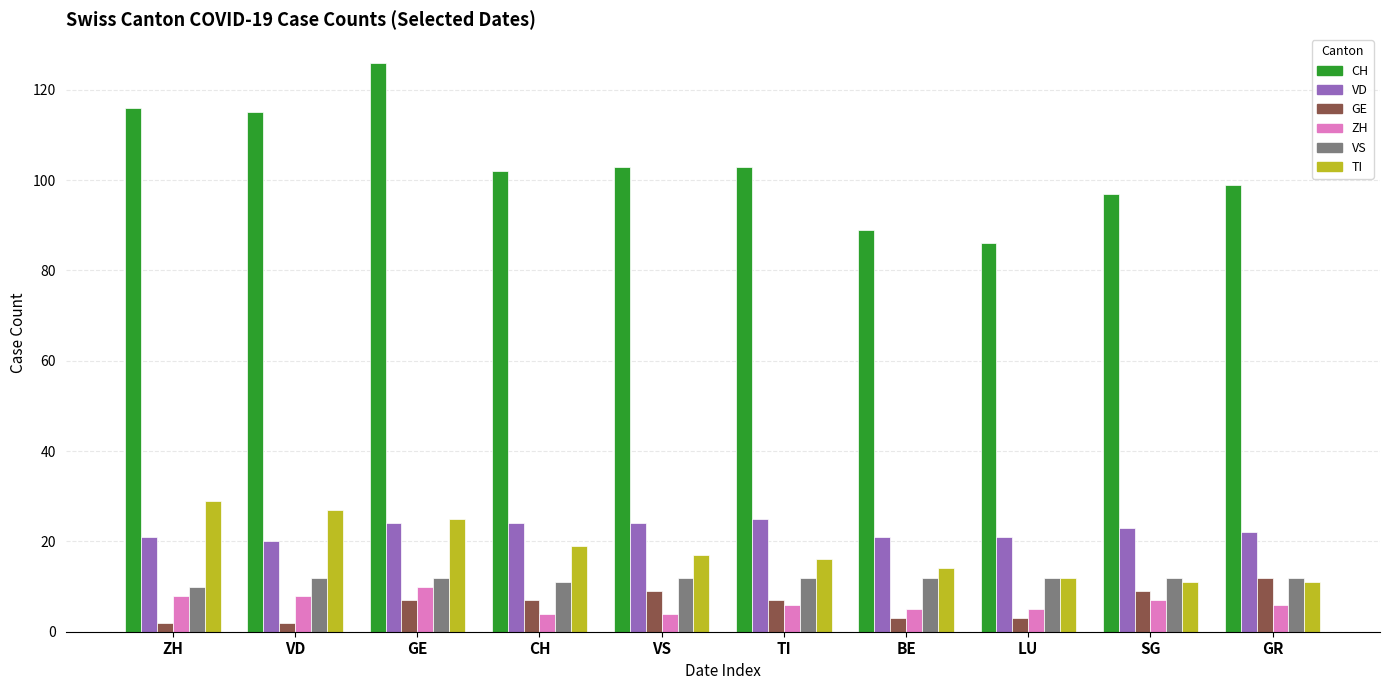

What is the label of the 6th bar from the left?

TI